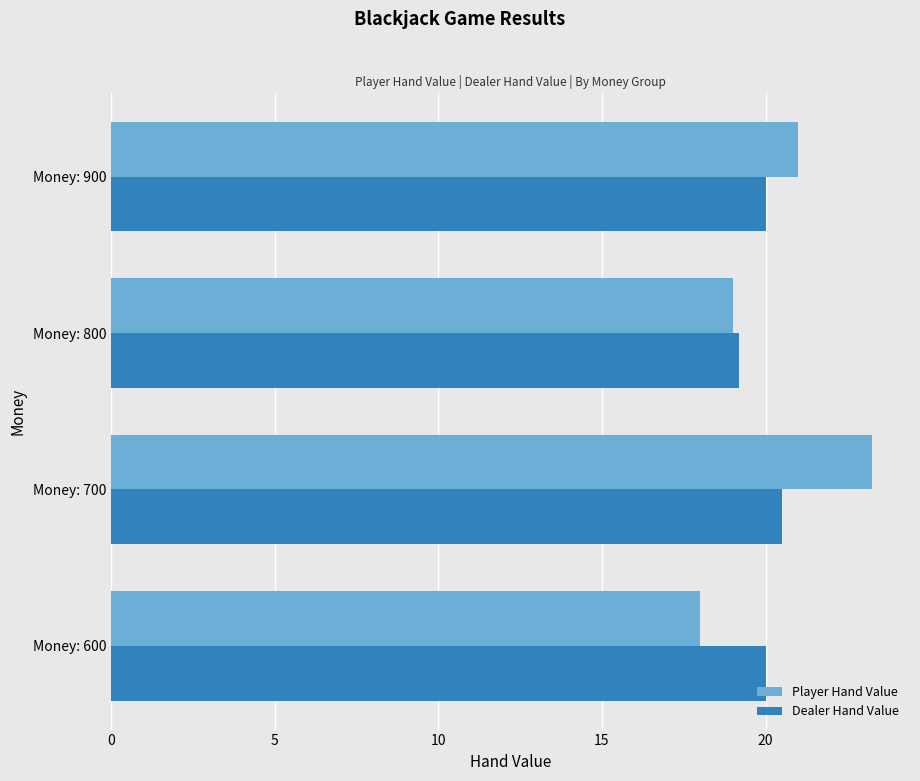

Which series has the largest total across all categories?

Player Hand Value